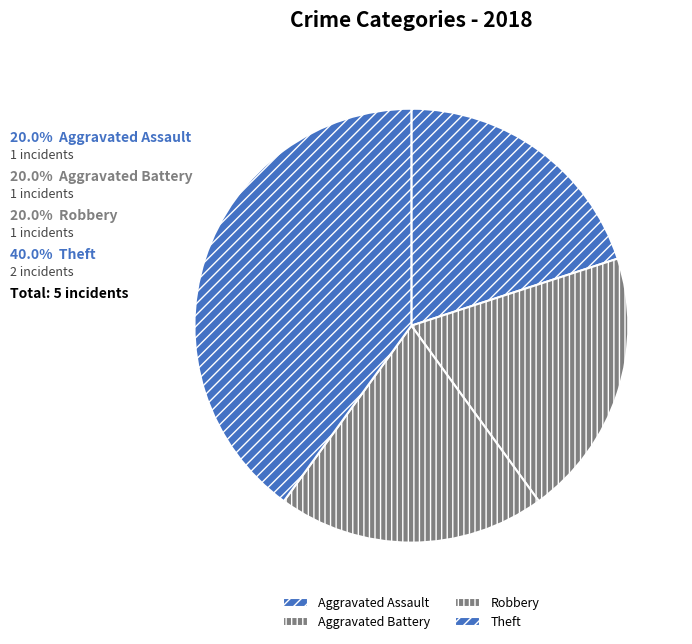

Is there any slice that represents more than half of the pie?

No